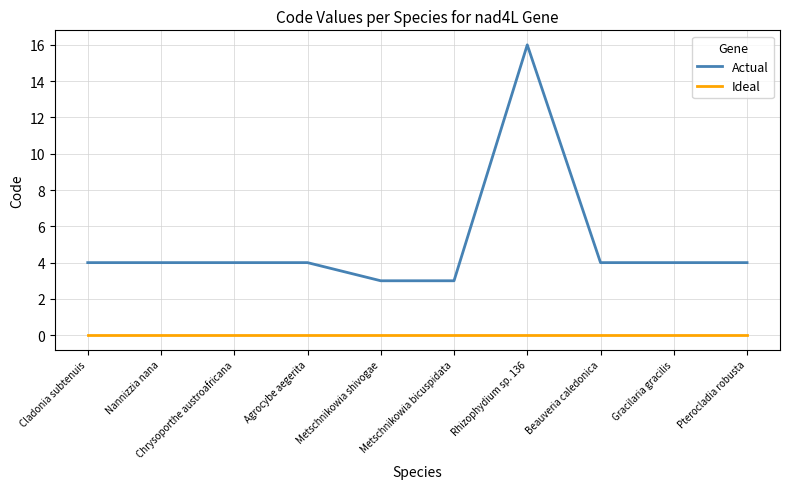

What is the difference between the highest and lowest values at Cladonia subtenuis?

4